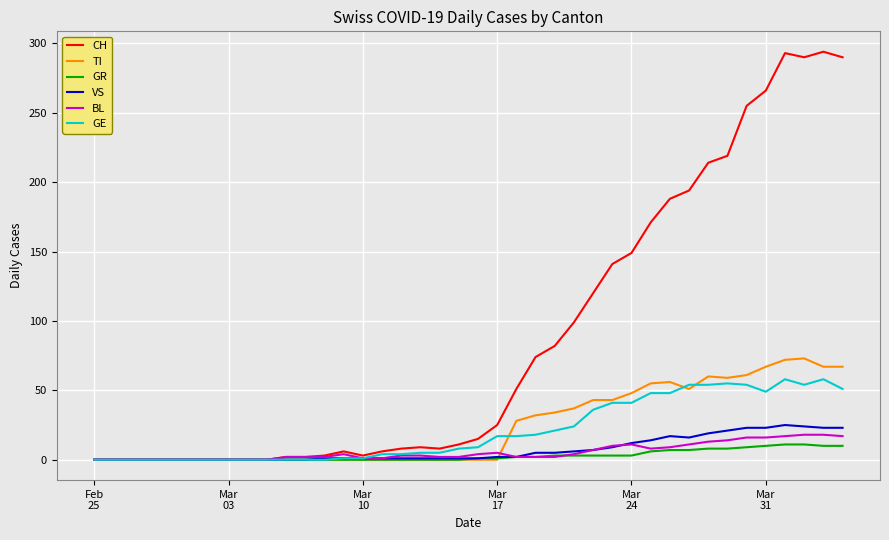

How many categories are shown in the chart?

40